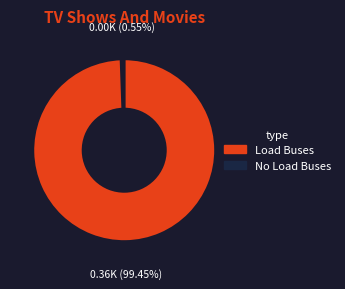

Is there any slice that represents more than half of the pie?

Yes